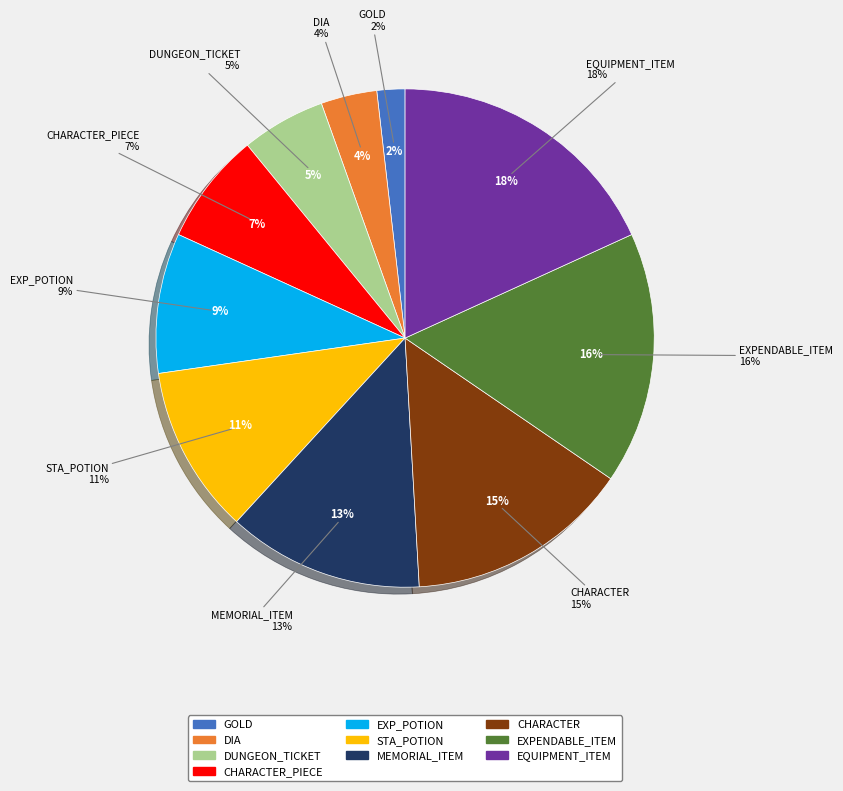

What is the largest slice in the pie chart?

EQUIPMENT_ITEM